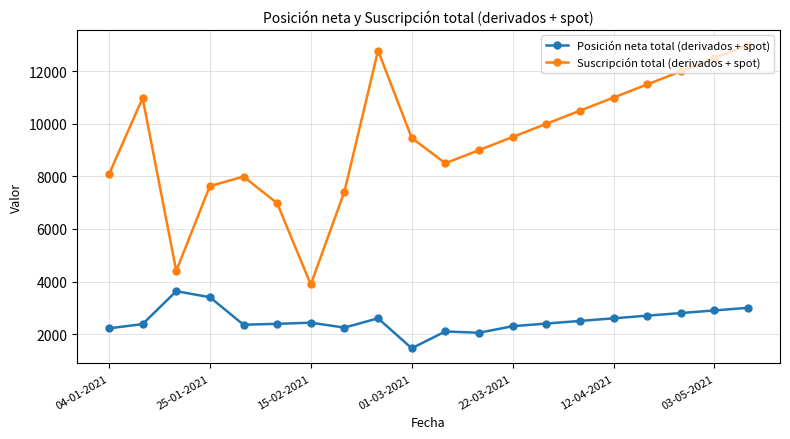

What is the highest value of the Posición neta total (derivados + spot) series?

3632